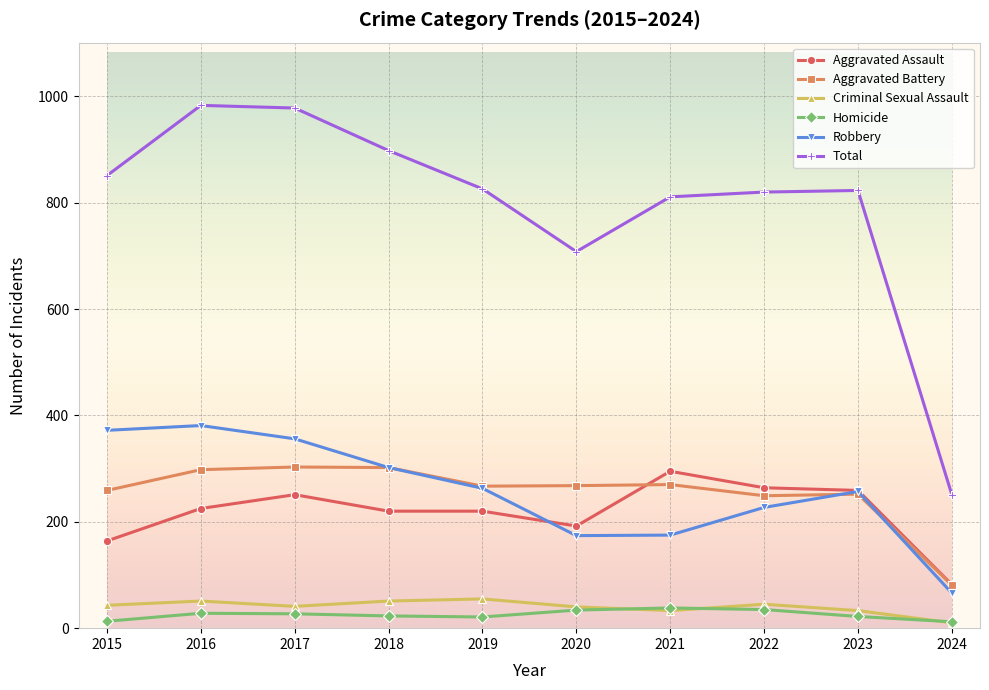

The value of Aggravated Battery at 2023 is 252. True or false?

True